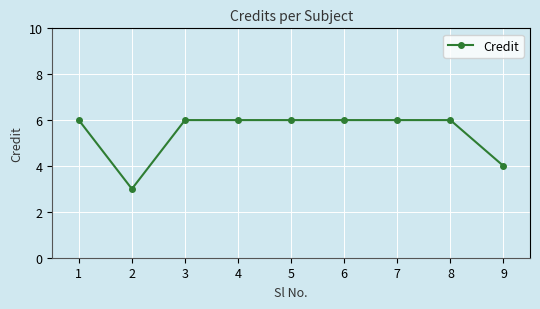

Which category has the lowest value across all series?

2